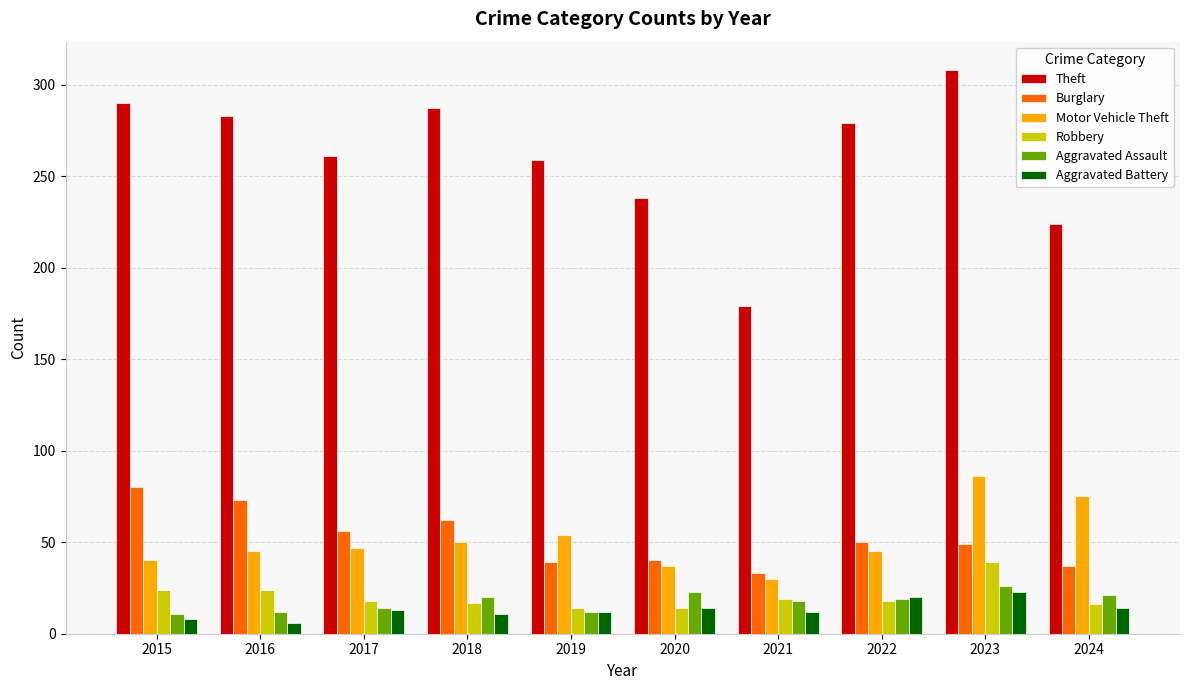

Where does the Theft series first go above 279?

2015